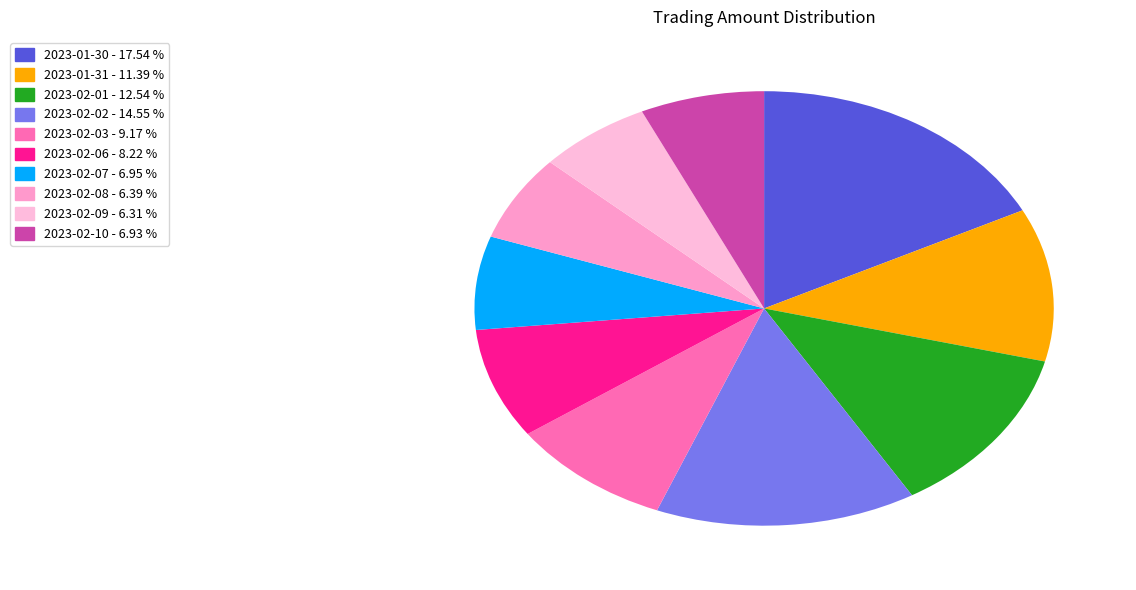

Approximately how many times larger is the value at 2023-02-08 compared to 2023-01-31?

0.6